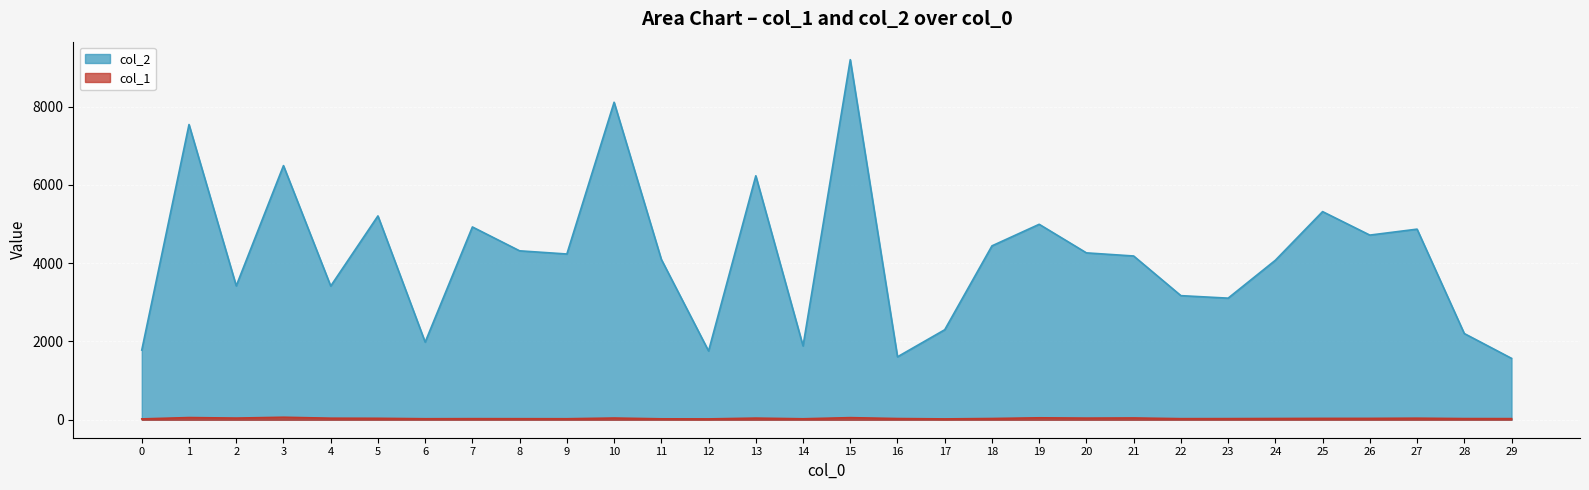

At which category does col_2 reach its first local valley?

2